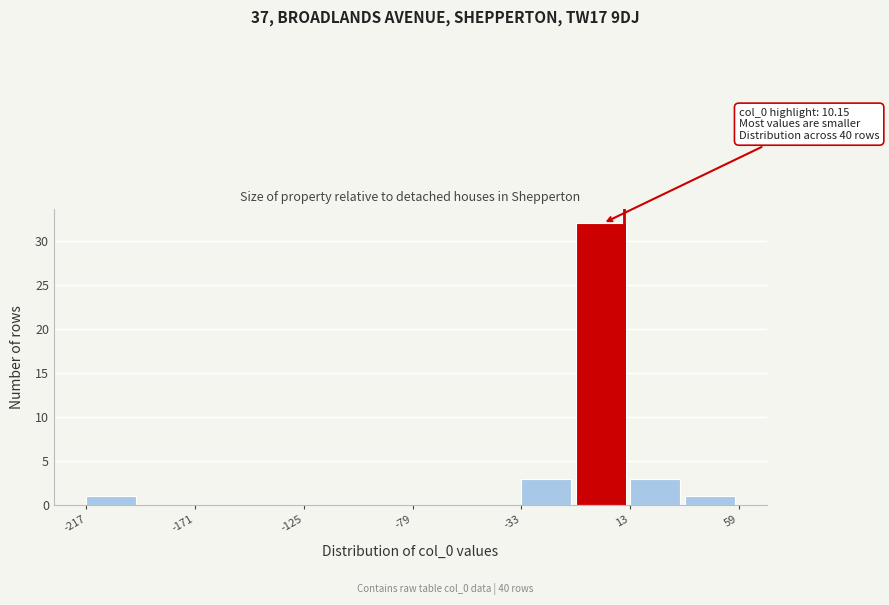

Over which range of the x-axis is the bar tallest?

-10 to 15